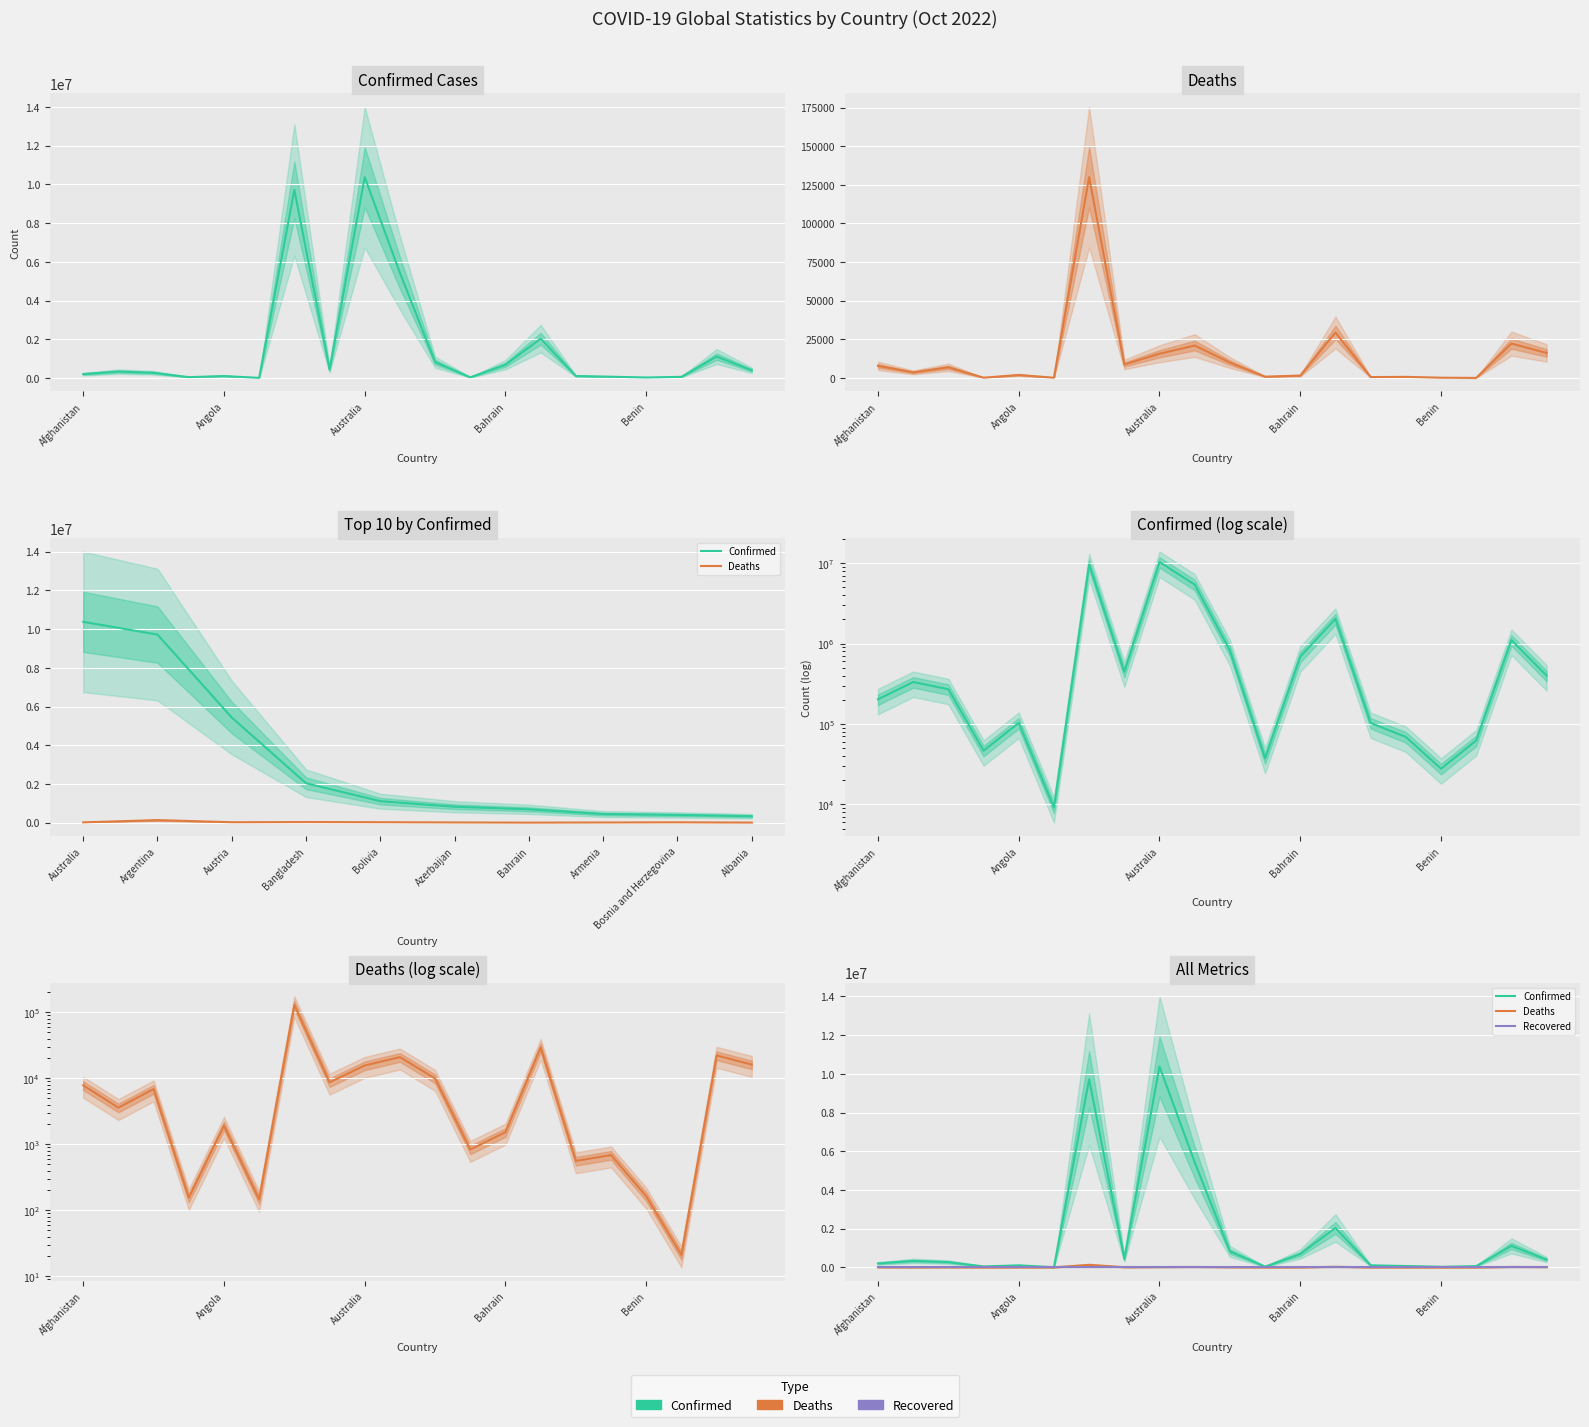

How many data points in Confirmed are less than 332949?

10